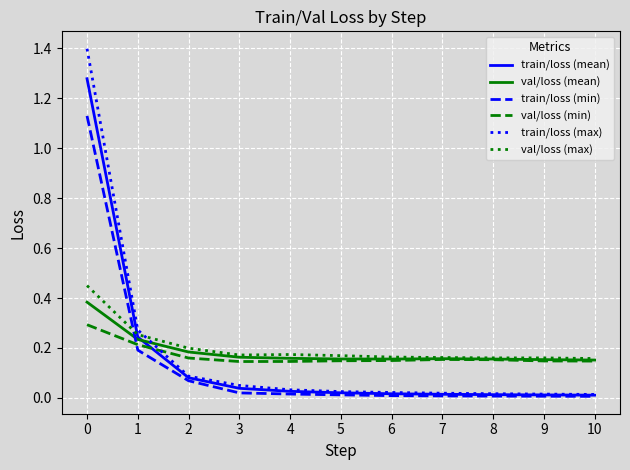

How many lines are shown in the chart?

6